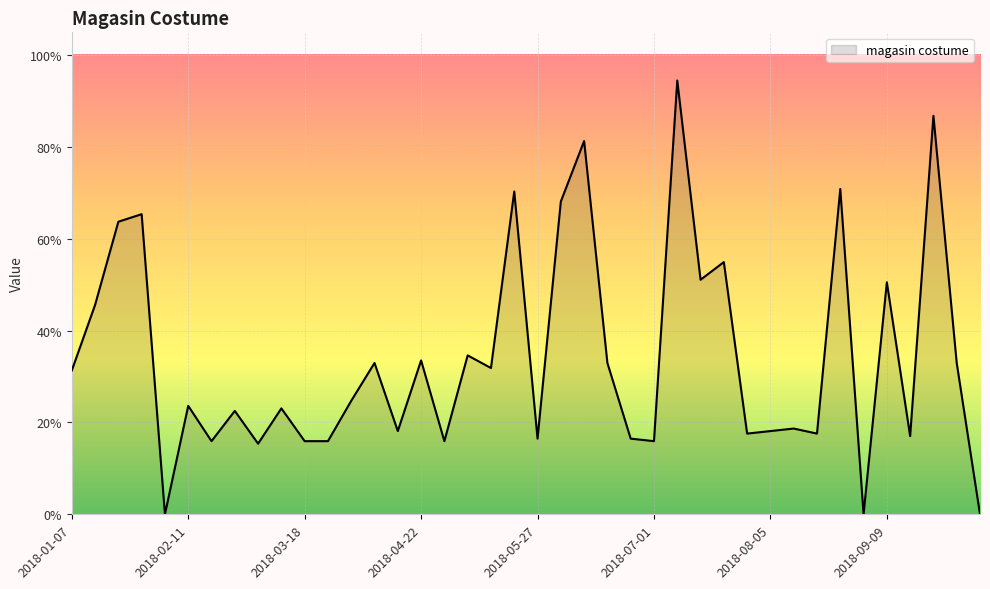

Which category has the lowest value across all series?

2018-02-04